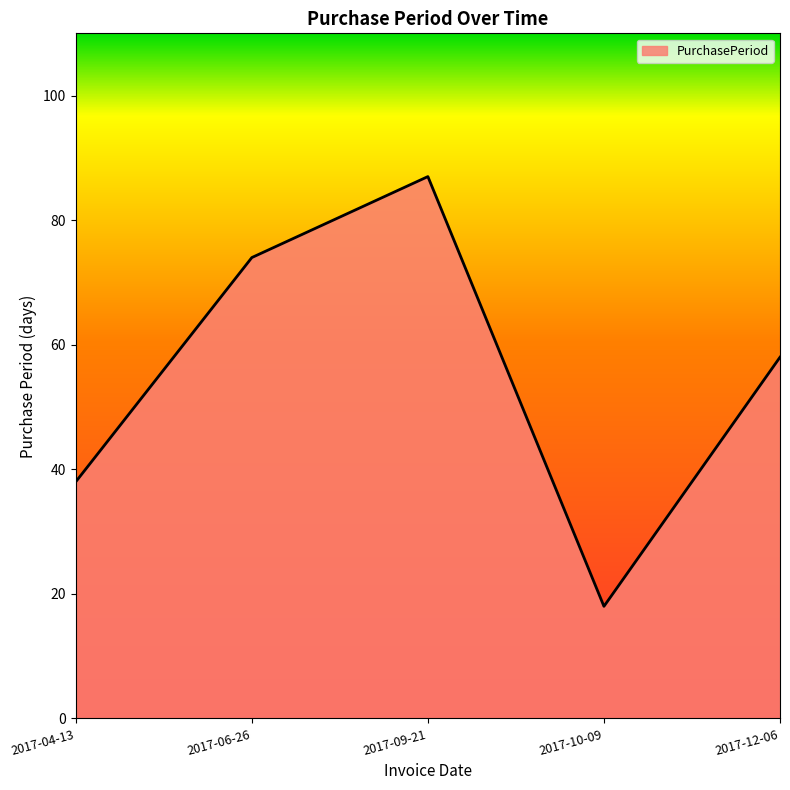

Where is the data nearest to the value 52?

2017-12-06